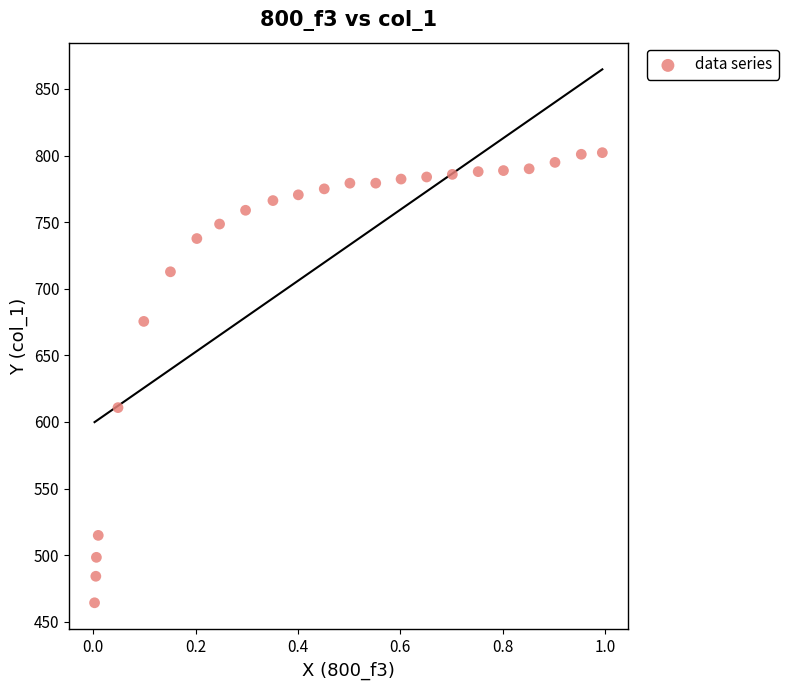

What Y value in the scatter plot is closest to 633?

610.7